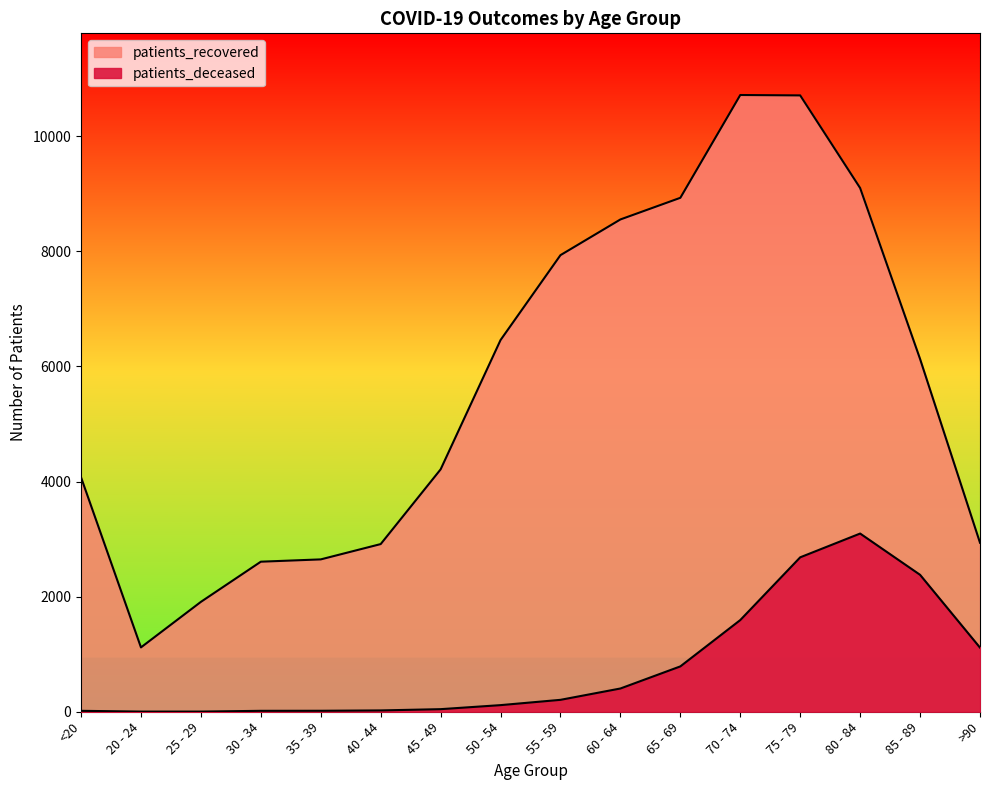

What is the sum of all patients_deceased values?

12502